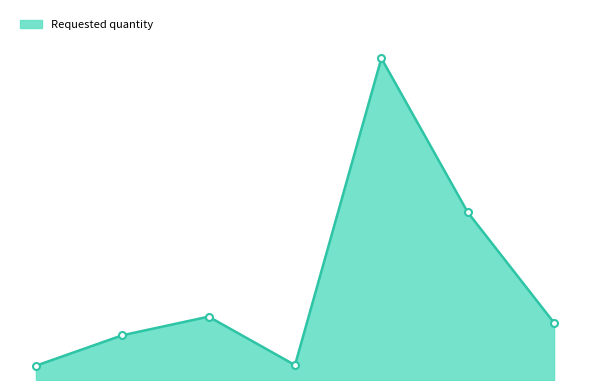

What is the difference between the maximum and minimum values?

495